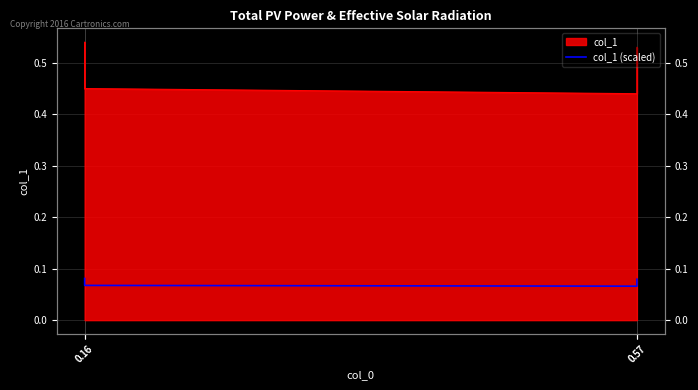

Which category has the lowest value across all series?

0.57